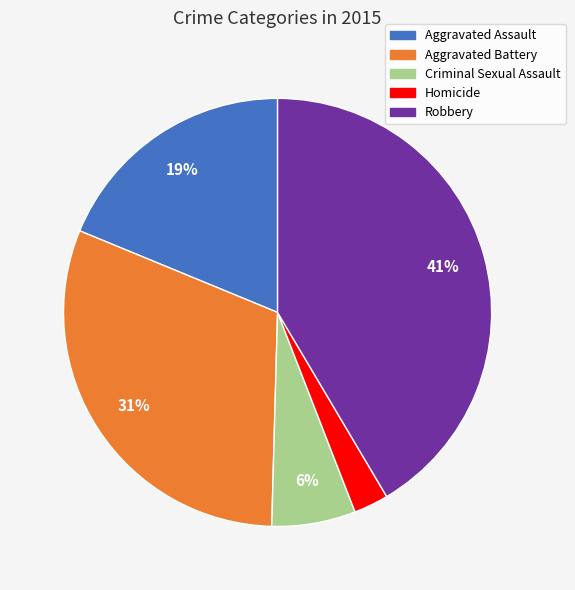

Rank the categories by value from lowest to highest.

Homicide, Criminal Sexual Assault, Aggravated Assault, Aggravated Battery, Robbery